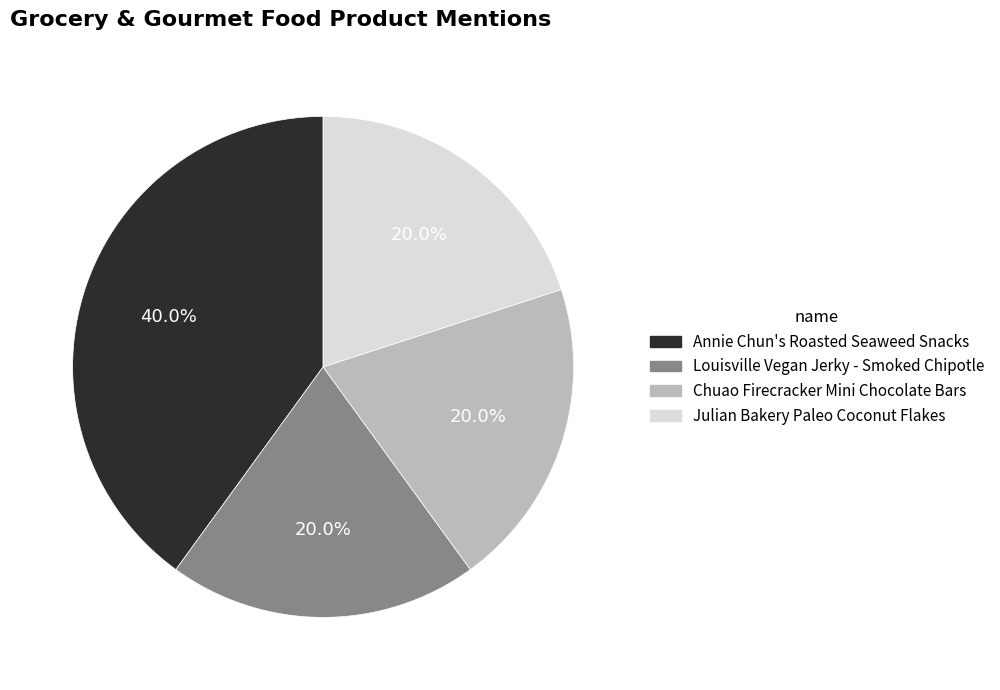

To the nearest percent, what is the difference between the Annie Chun's Roasted Seaweed Snacks and Louisville Vegan Jerky - Smoked Chipotle slice percentages?

20%